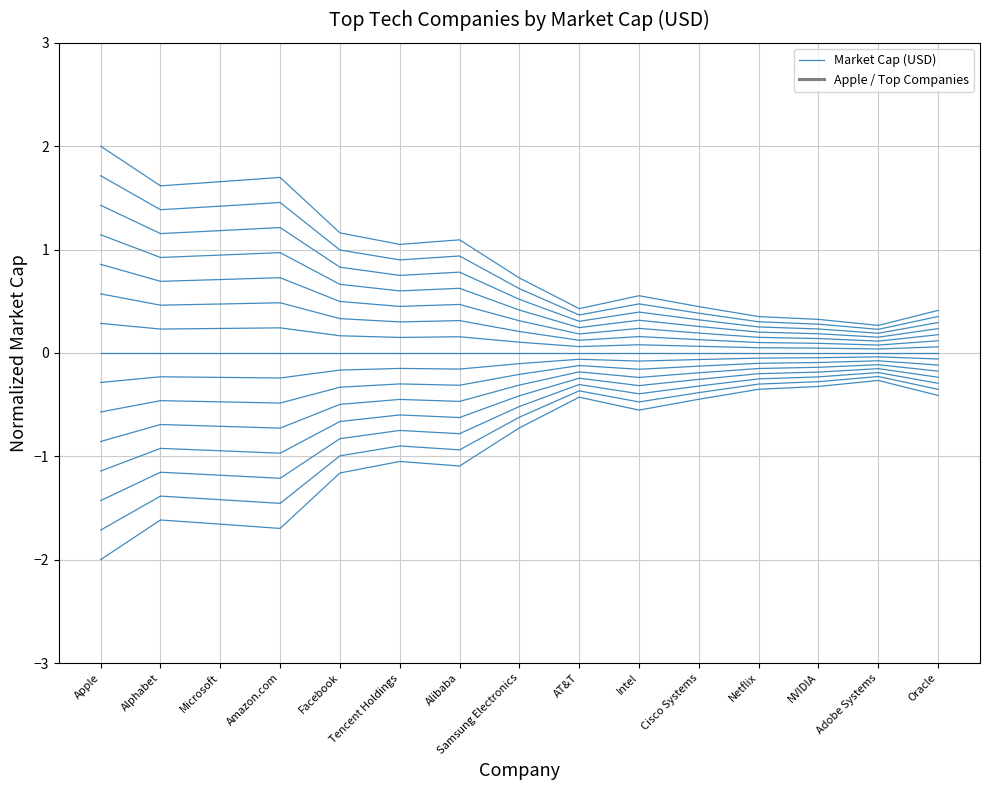

At which category does the data reach its first local peak?

Alphabet